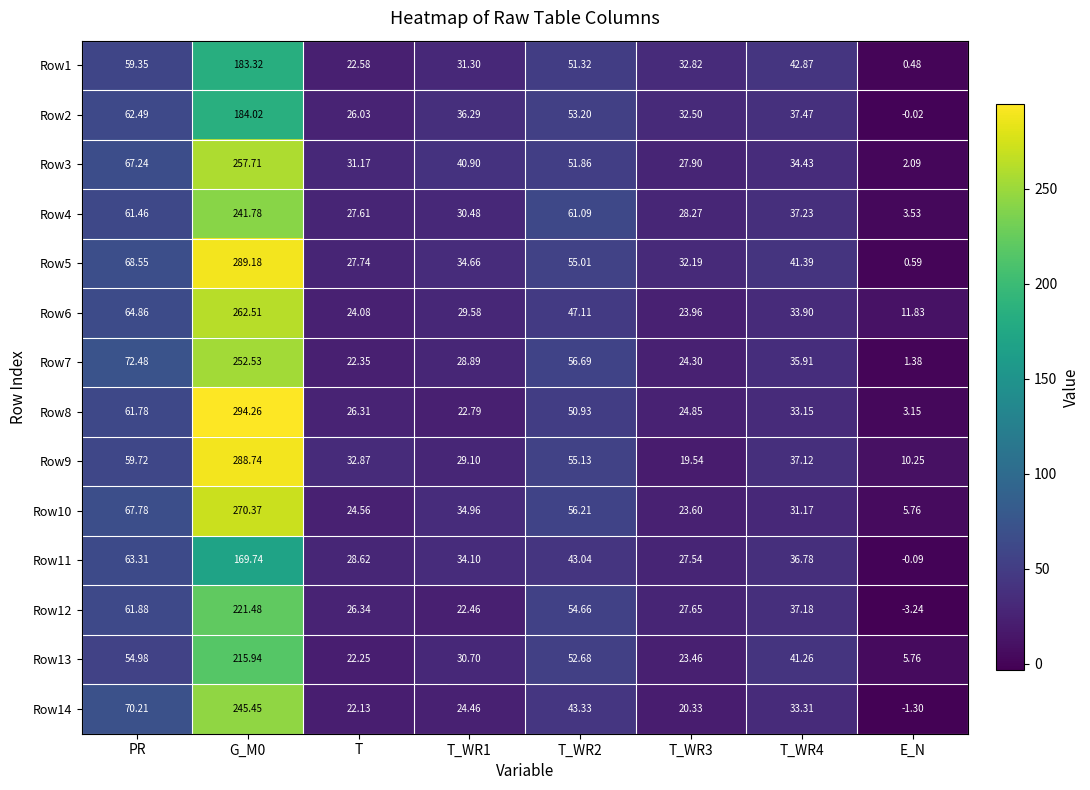

Where is Row9 nearest to the value 149?

PR